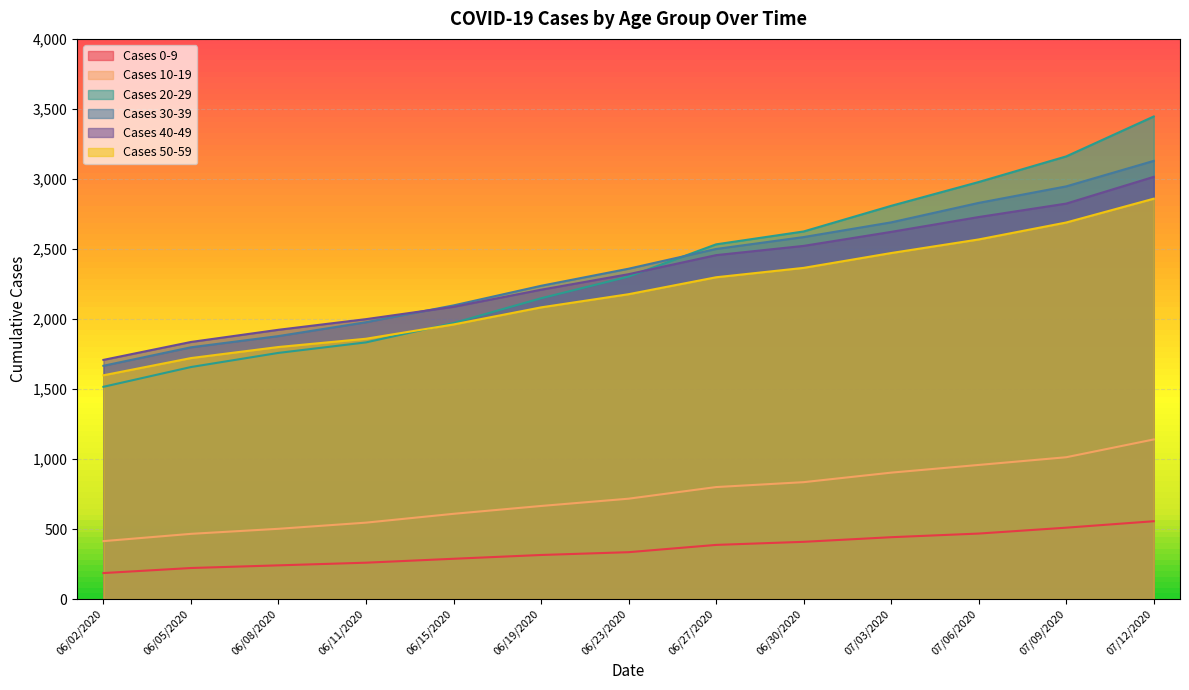

What is the total value across all series at 06/15/2020?

9013